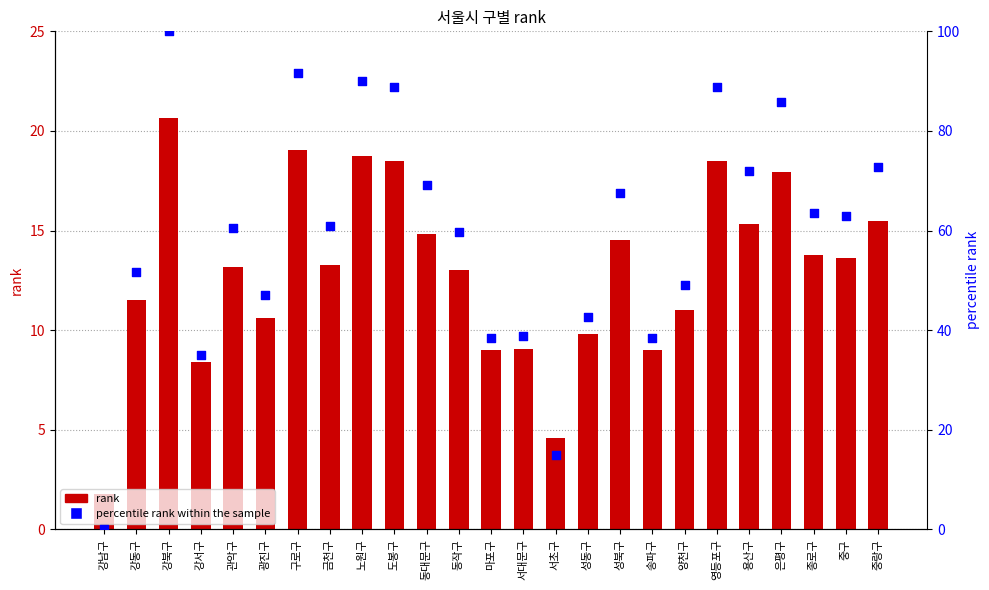

What are all the series names shown in the legend?

rank, percentile rank within the sample